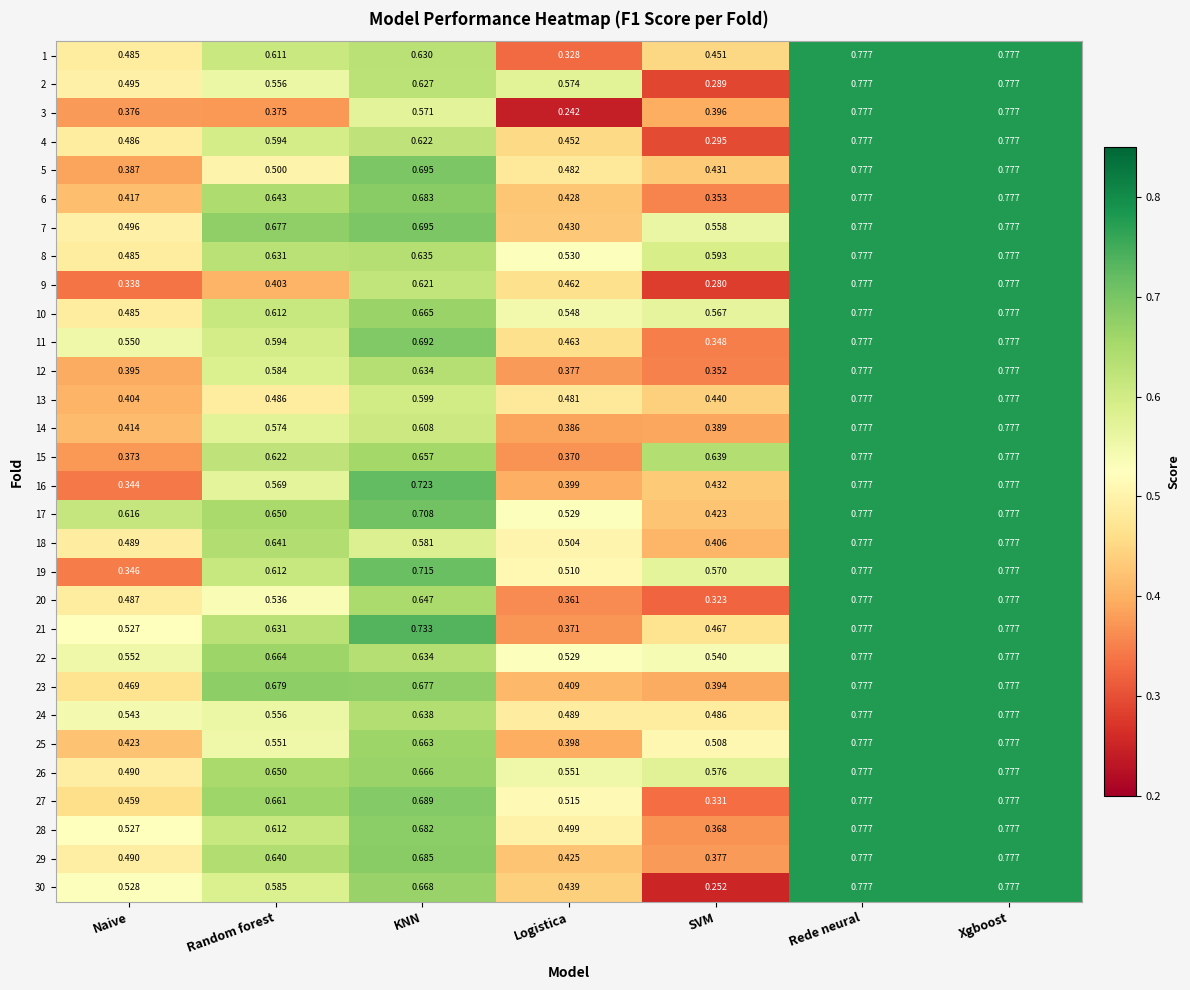

At how many categories does at least one series exceed 0?

7